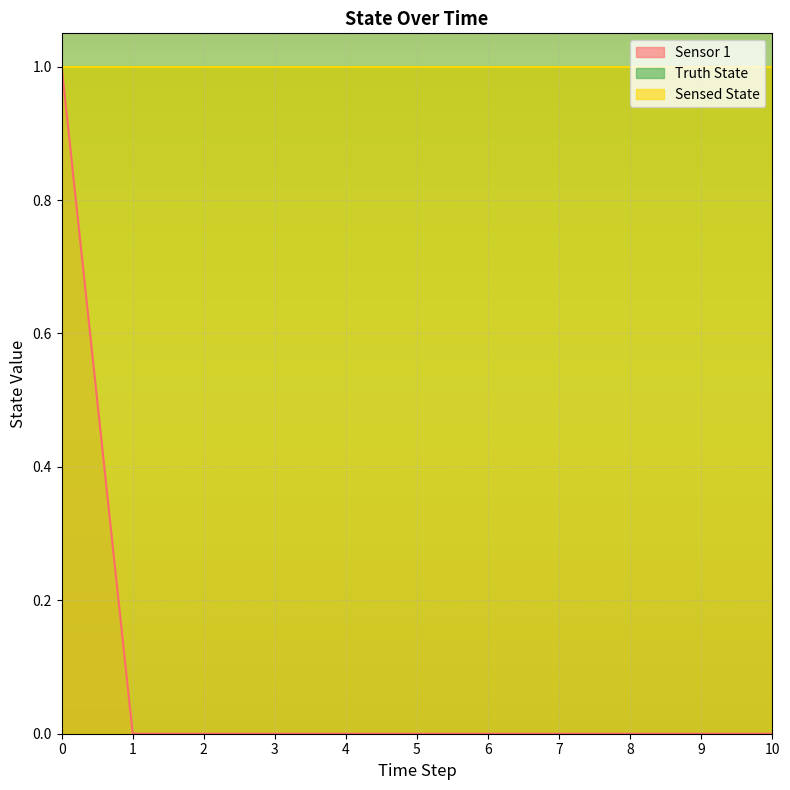

Which series has the largest range (max minus min)?

Sensor 1